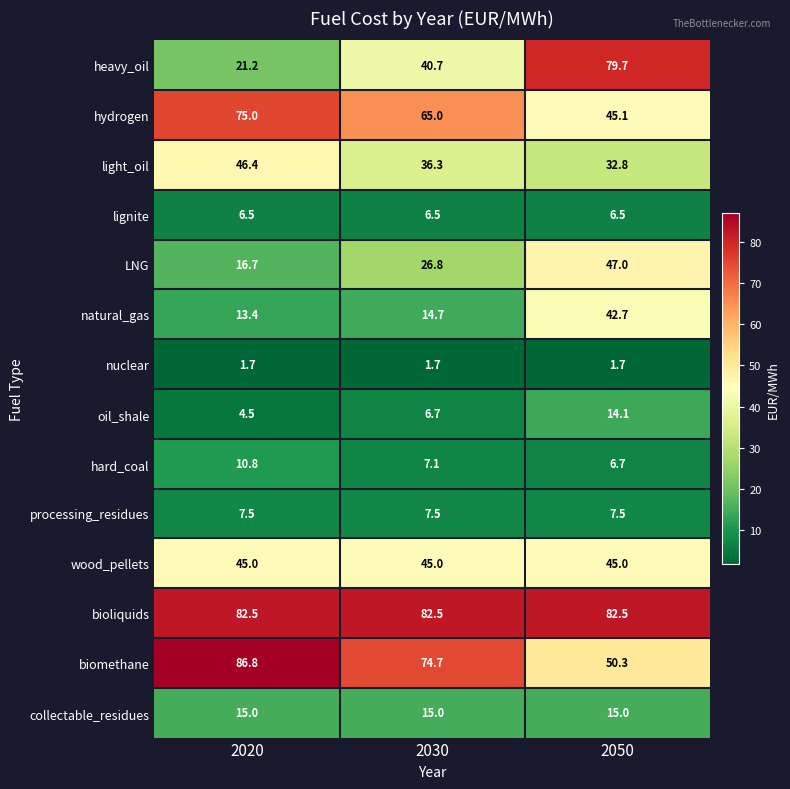

Rank the series at 2030 from highest to lowest value.

bioliquids, biomethane, hydrogen, wood_pellets, heavy_oil, light_oil, LNG, collectable_residues, natural_gas, processing_residues, hard_coal, oil_shale, lignite, nuclear